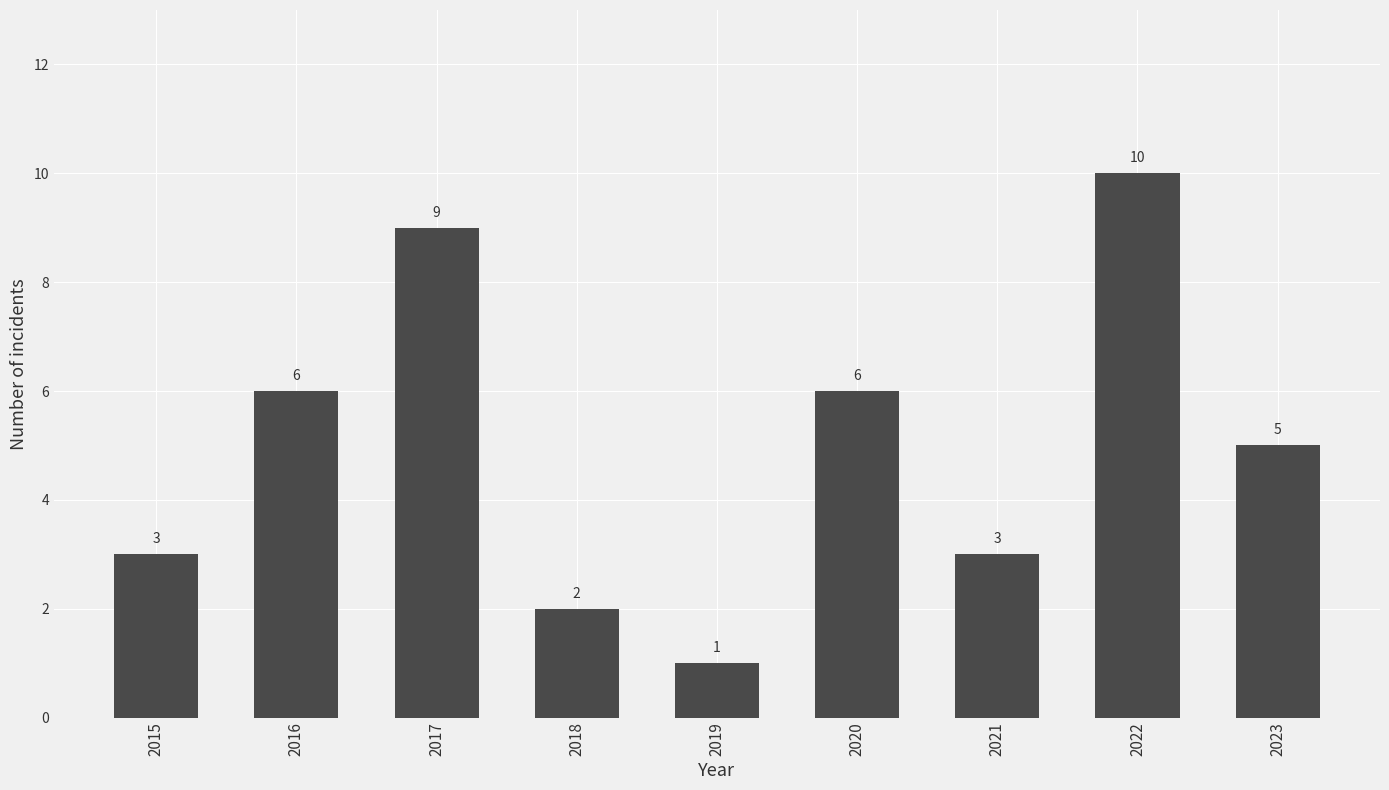

At which label does the data first exceed 5?

2016